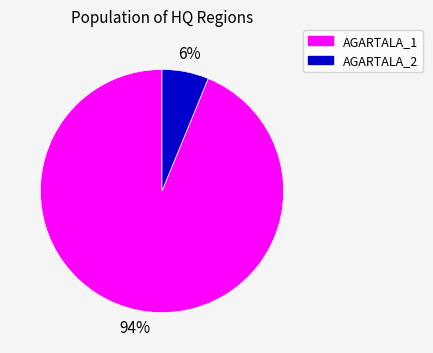

Count the number of slices in the pie.

2